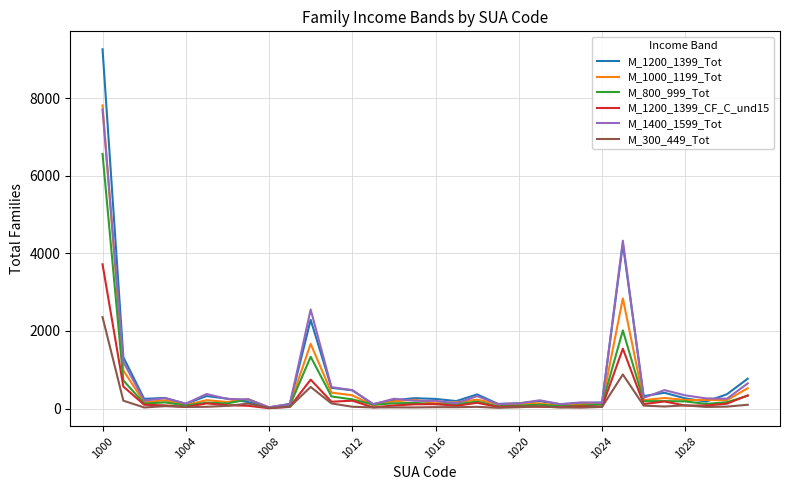

What is the minimum value for M_1400_1599_Tot?

33